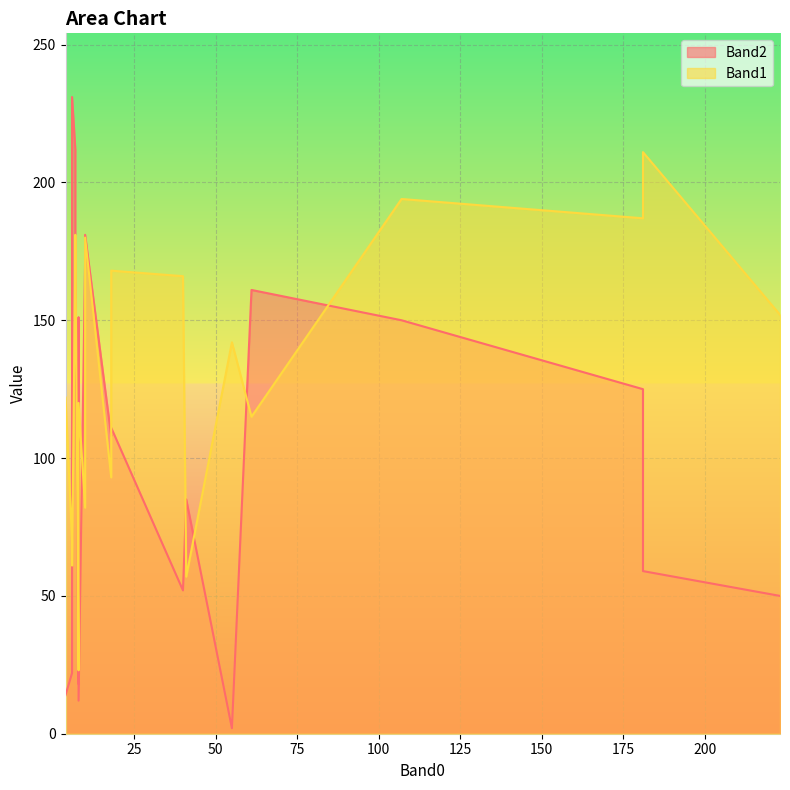

At 8, list the series in order from largest to smallest.

Band2, Band1